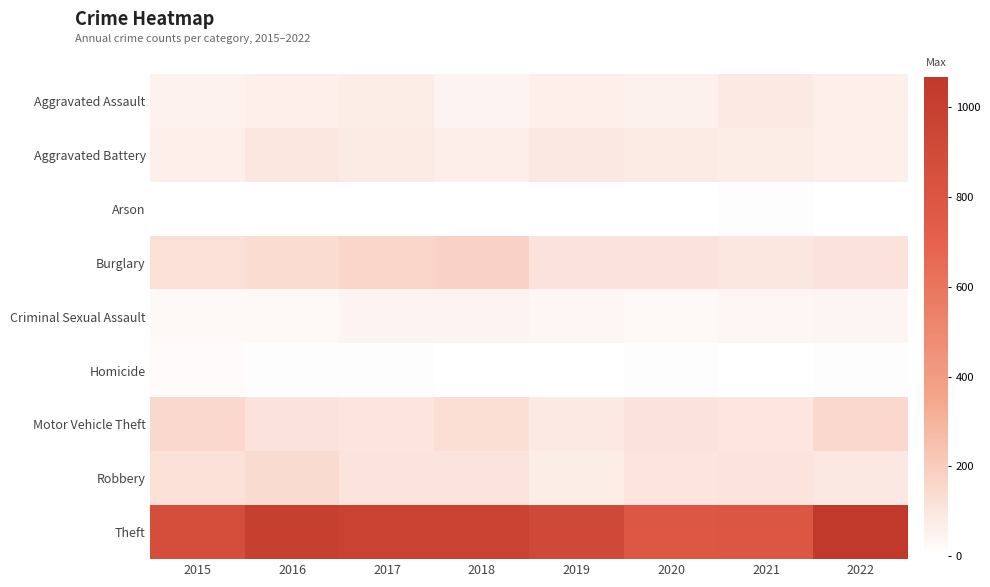

What is the total value across all series at 2016?

1590